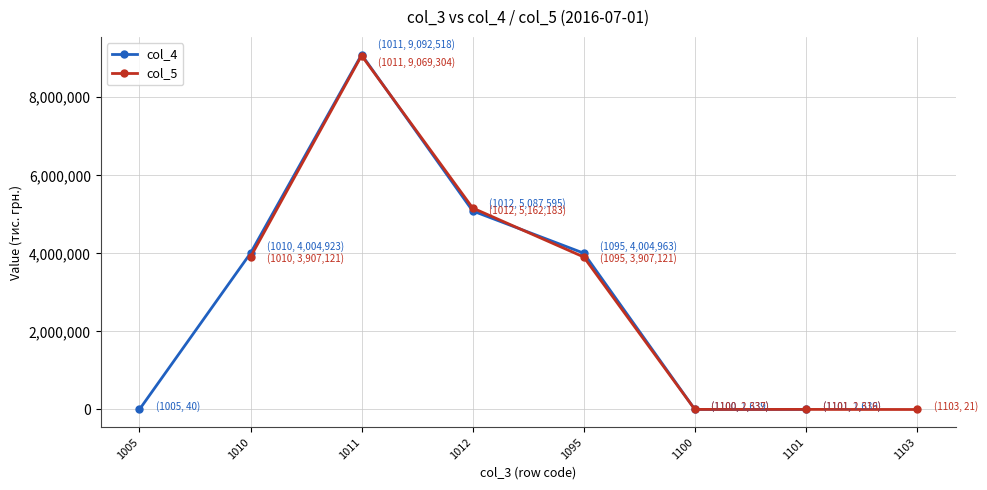

Is it true that col_5 equals 9069304.0 at 1011?

True